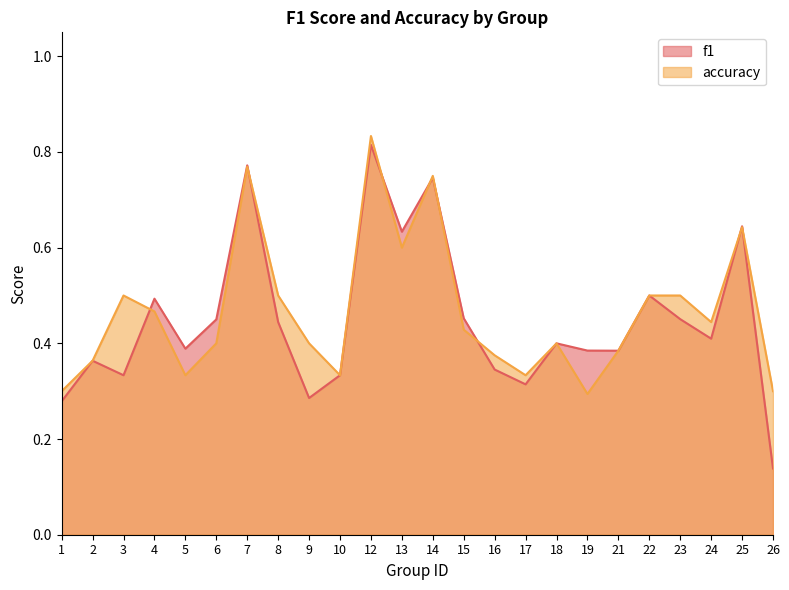

Which has a higher value, 6 or 26?

6